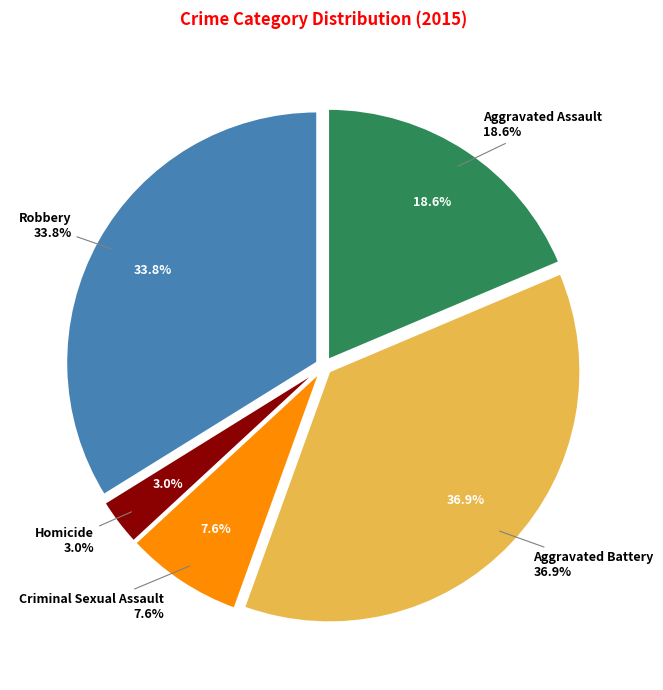

Count the number of slices in the pie.

5